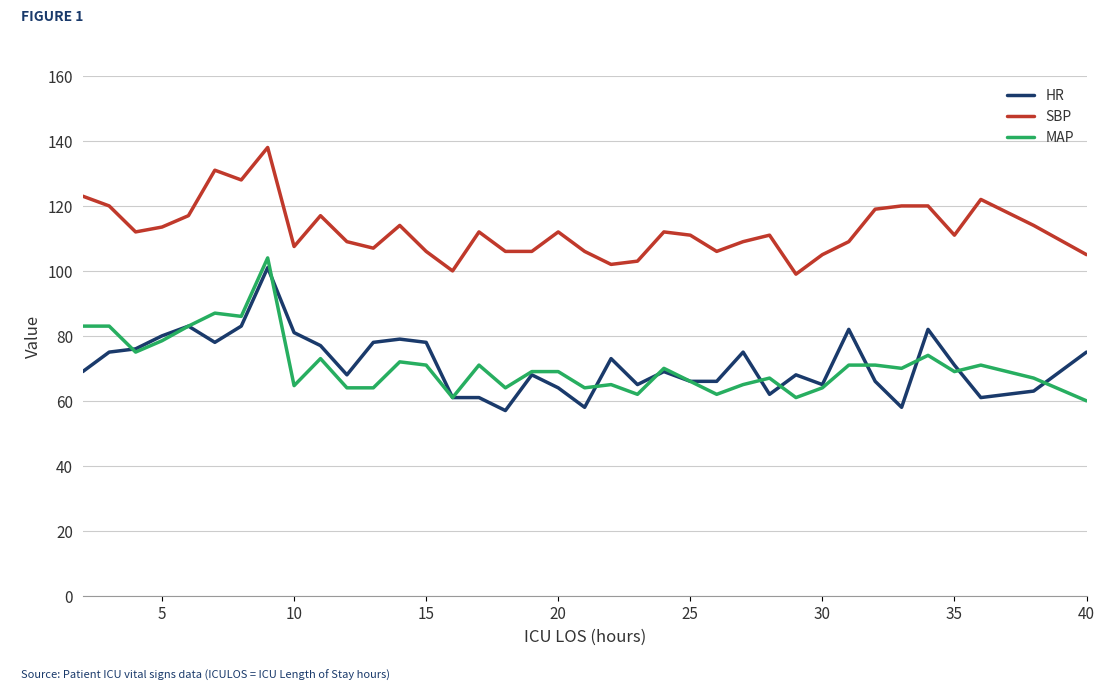

What is the smallest value displayed?

57.0